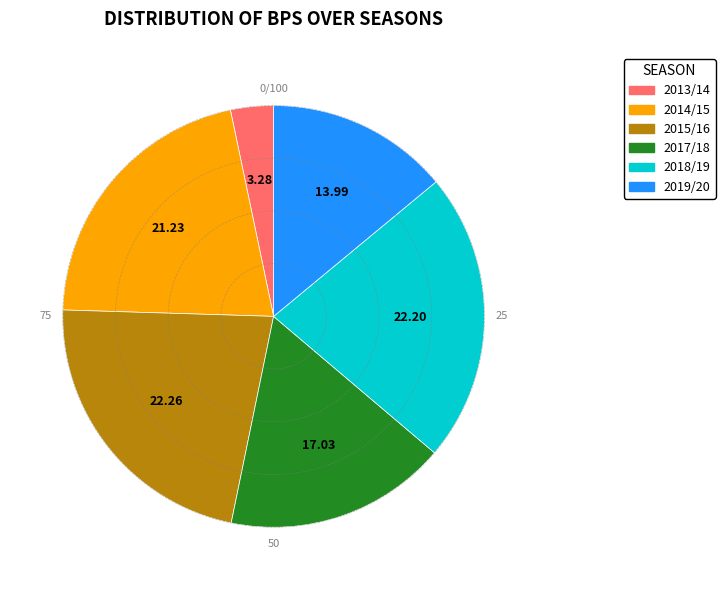

Which has a higher value, 2013/14 or 2014/15?

2014/15